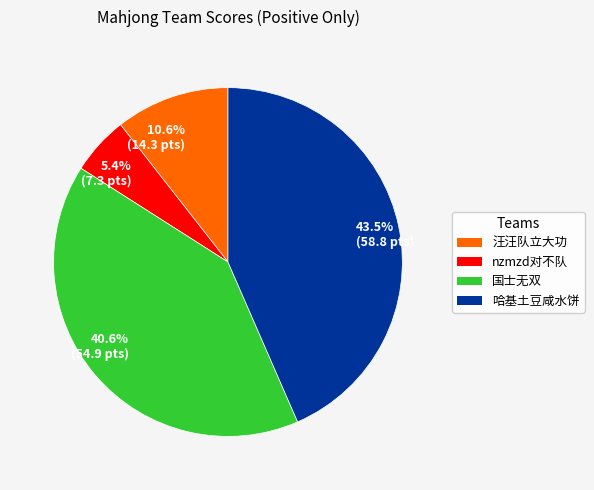

Is 43.5% (58.8 pts) the majority of the pie?

No